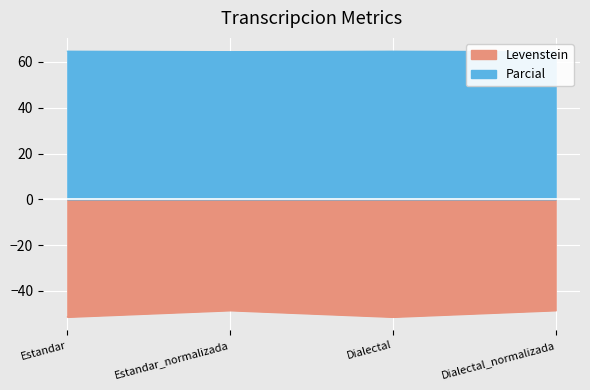

Is it true that Parcial equals 17.7 at Estandar_normalizada?

False